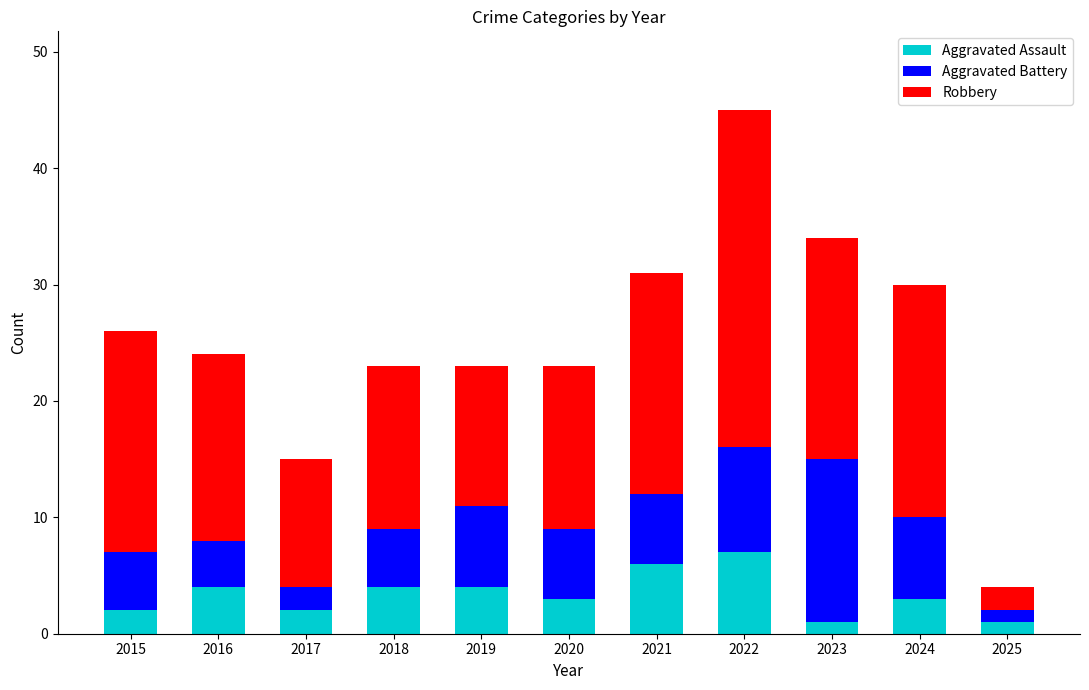

What is the difference between the second highest and minimum values in the Aggravated Assault series?

5